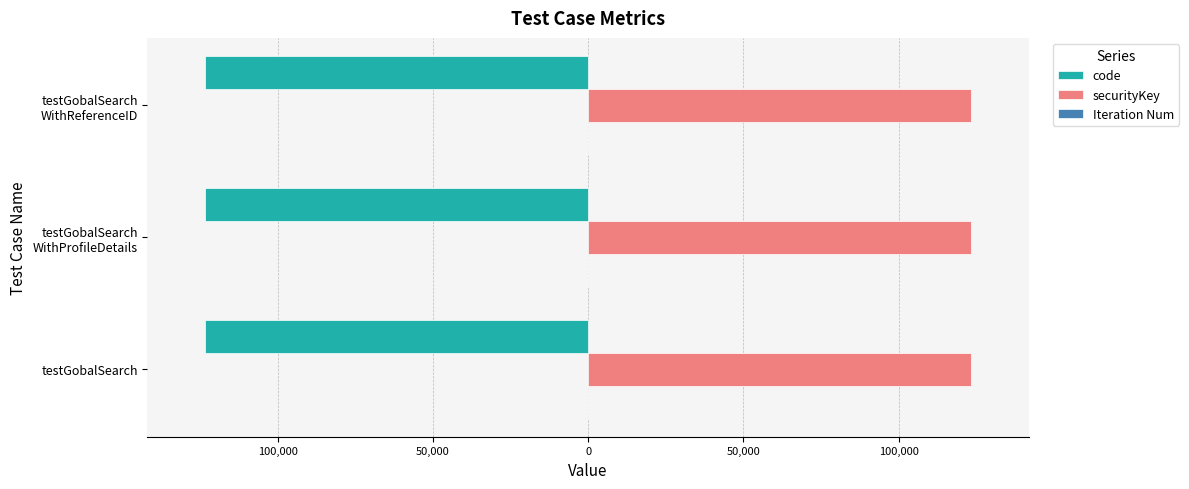

Which category has the highest value in the code series?

testGobalSearch